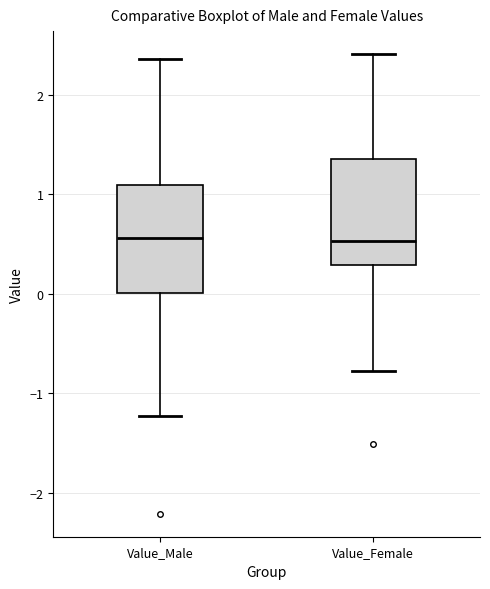

Reading left to right, transcribe this box plot: for each box, give where its median line is, the range the box spans, and where its two whiskers end, as read against the y-axis. The values are not printed on the chart, so give them approximately, as read against the axis.

Value_Male: median 0.6, box 0.0 to 1.1, whiskers -1.2 to 2.4
Value_Female: median 0.5, box 0.3 to 1.4, whiskers -0.8 to 2.4